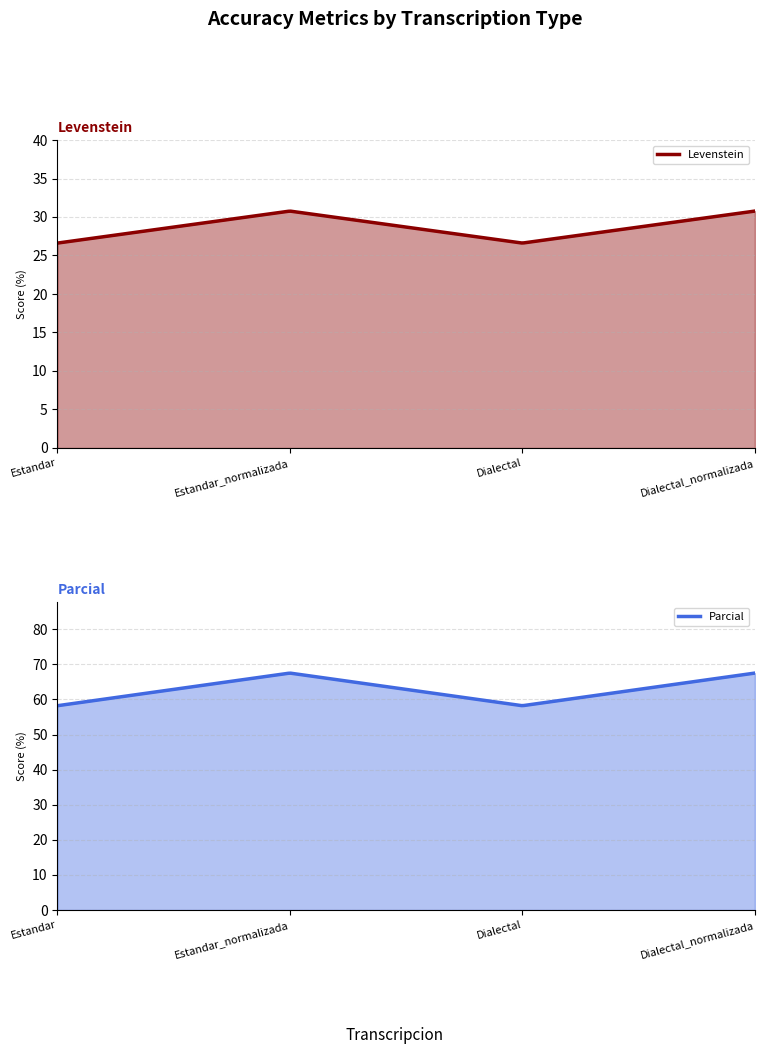

What is the sum of the Levenstein values at Estandar and Dialectal?

53.2